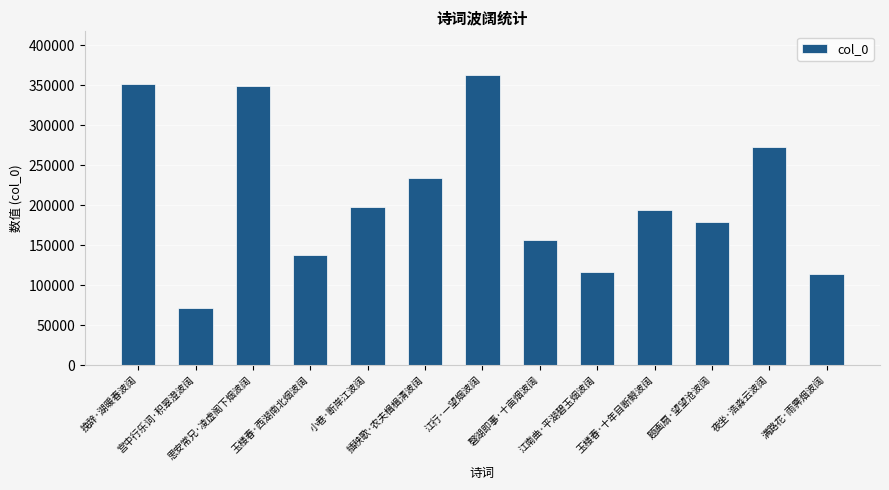

What is the value of the 2nd bar from the left?

71225